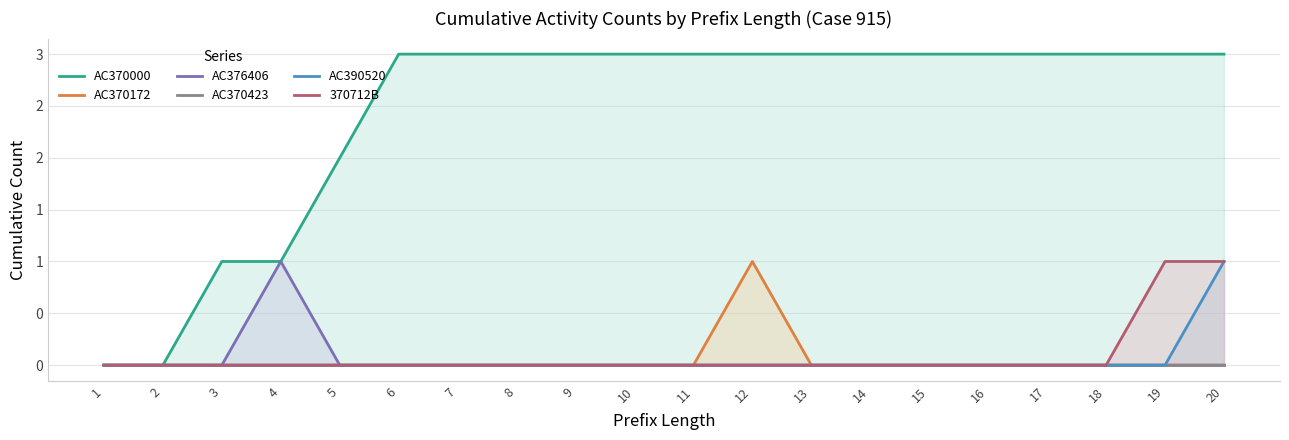

Is it true that AC370000 equals 2 at 5?

True